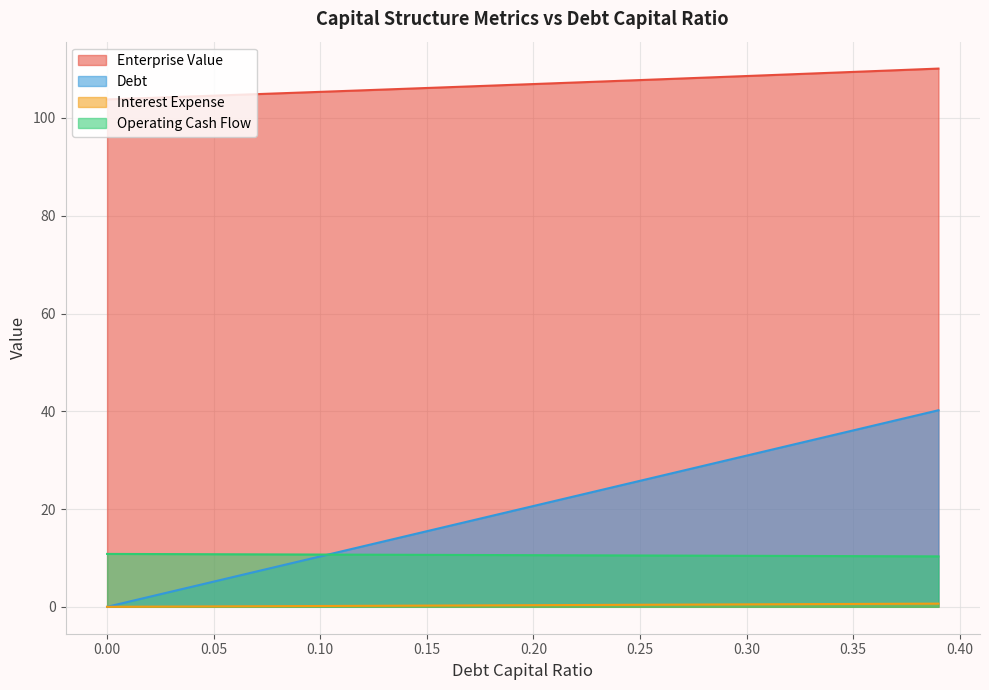

Is it true that debt_capital equals 0.0 at 0.0?

True